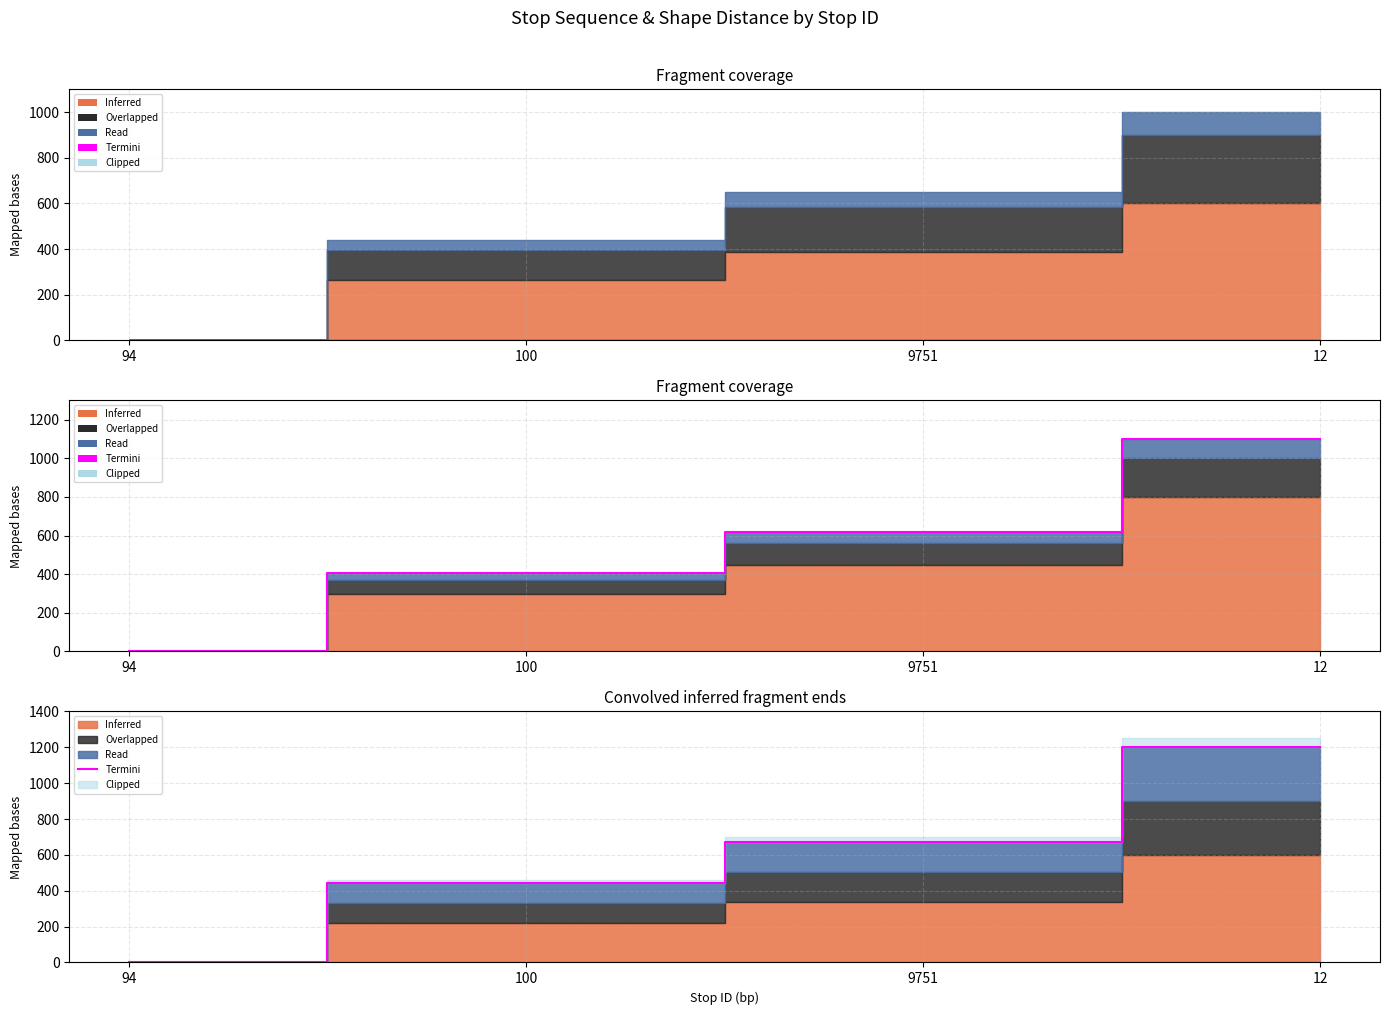

Which series has the largest total across all categories?

Termini